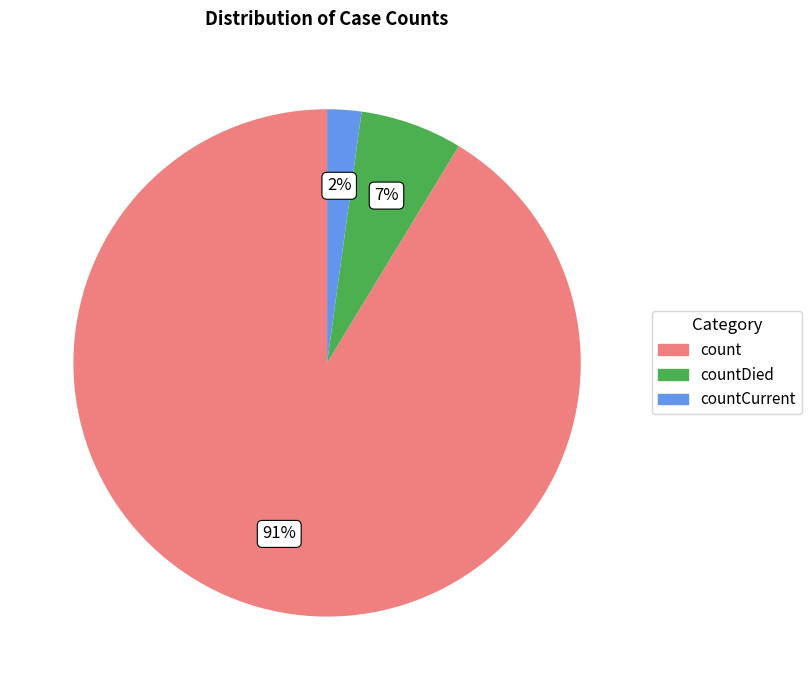

Is there a majority slice in this chart?

Yes